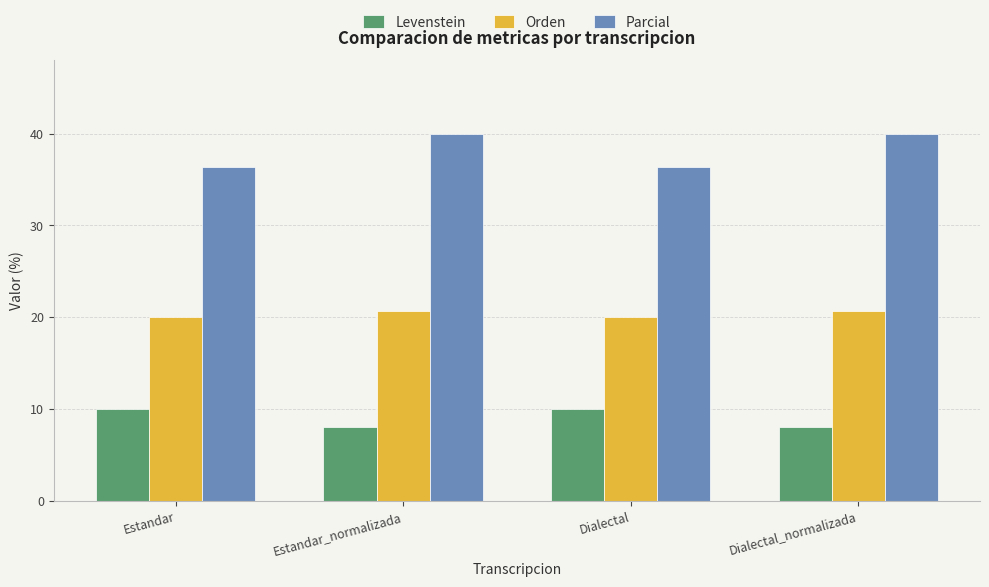

What is the difference between the maximum and second lowest values in the Levenstein series?

2.0